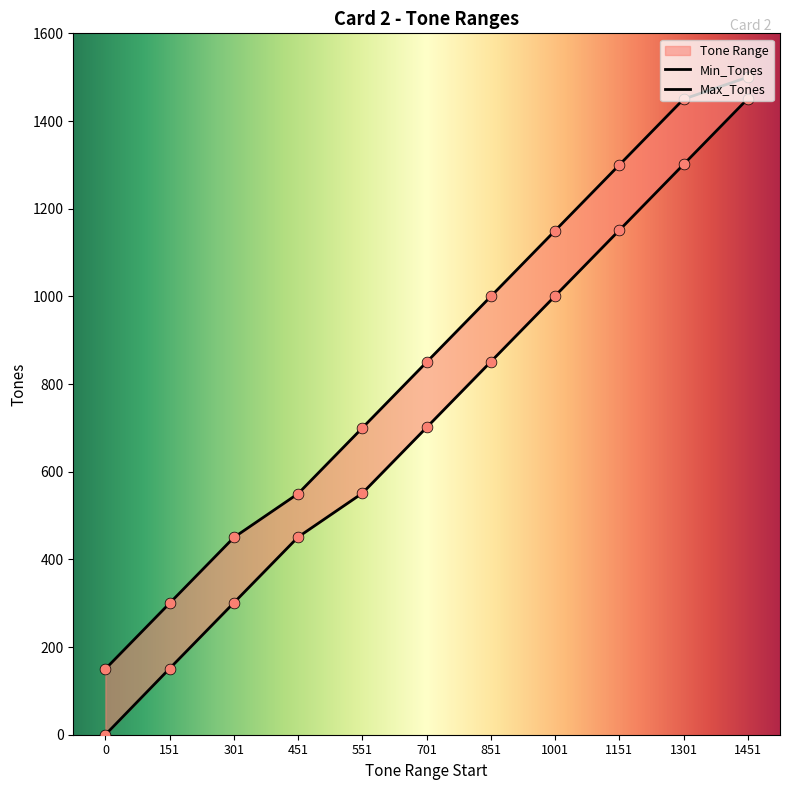

Which series contains the highest Y value?

Max_Tones